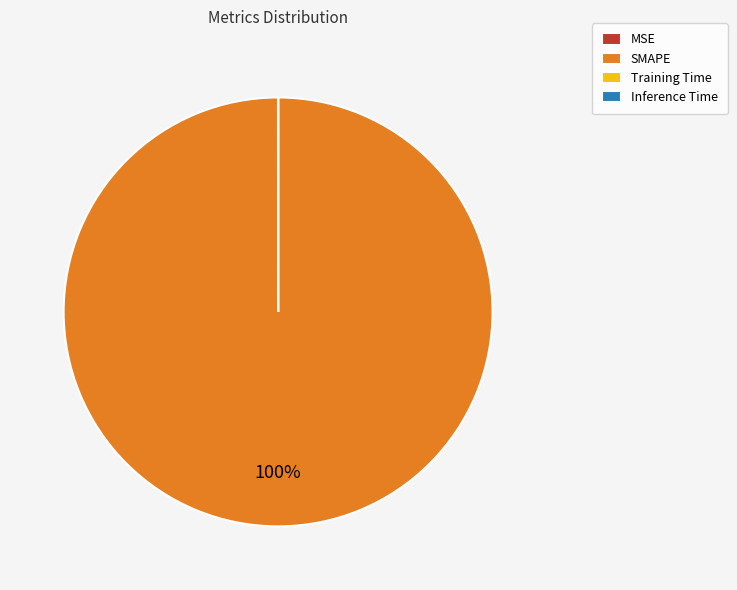

Does SMAPE represent more than half of the total?

Yes